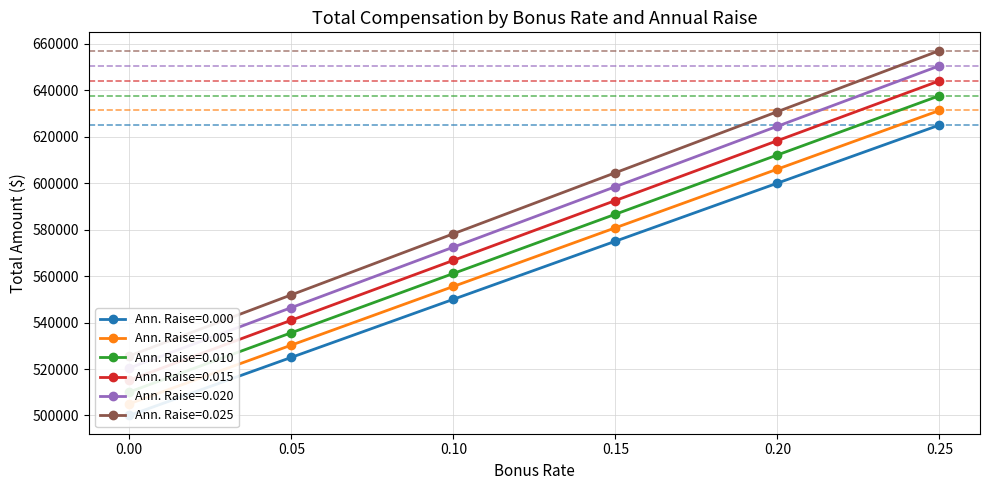

Where does the Ann. Raise=0.015 series first go above 580778?

0.15